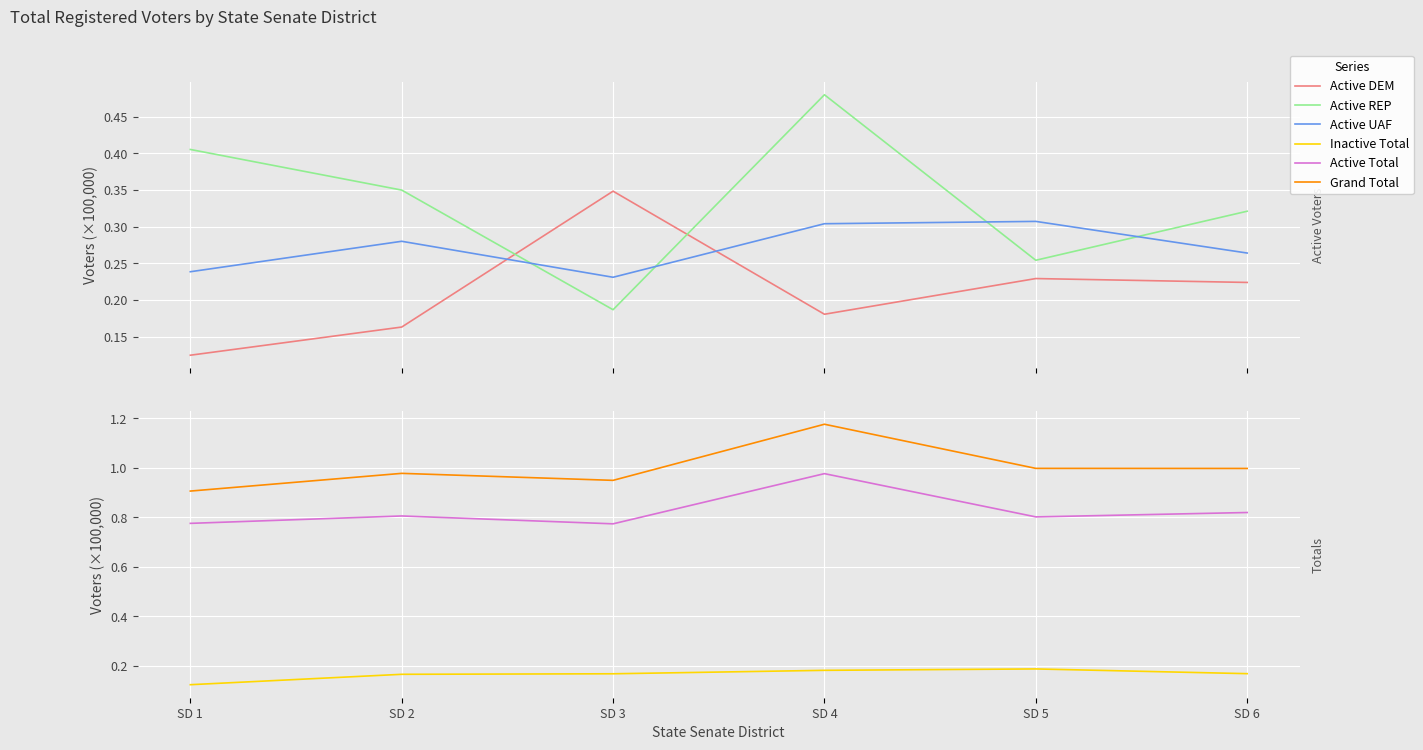

At SD 5, list the series in order from largest to smallest.

Grand Total, Active Total, Active UAF, Active REP, Active DEM, Inactive Total